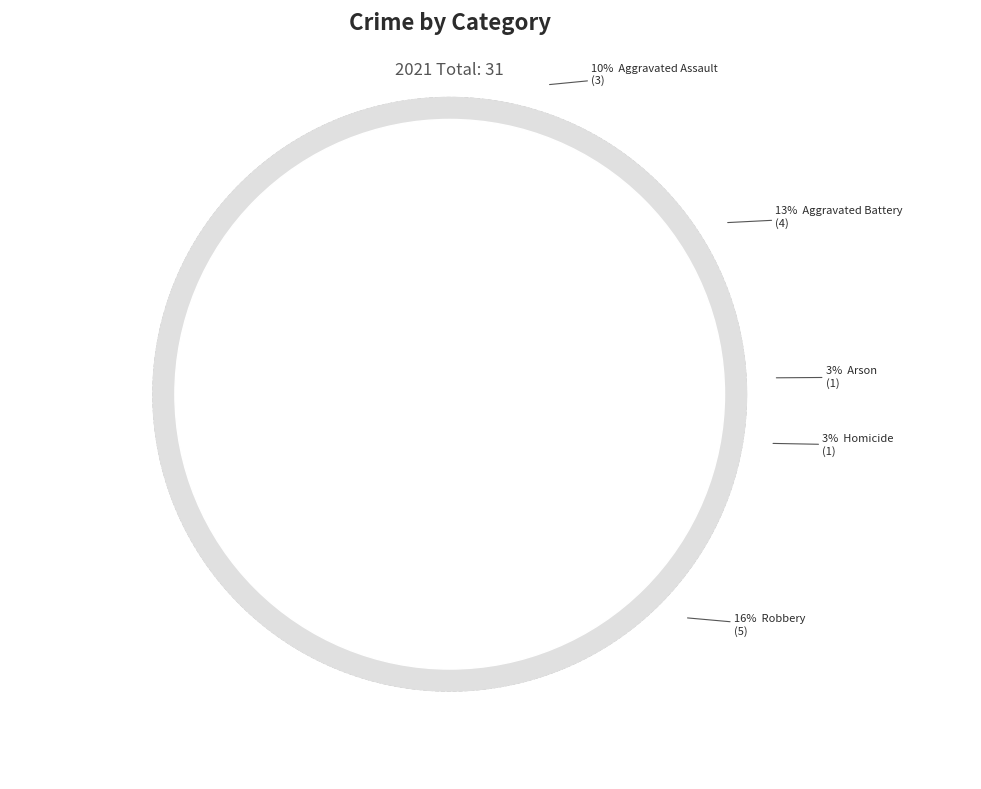

Rank the categories by value from highest to lowest.

Theft, Robbery, Aggravated Battery, Aggravated Assault, Arson, Homicide, Criminal Sexual Assault, Motor Vehicle Theft